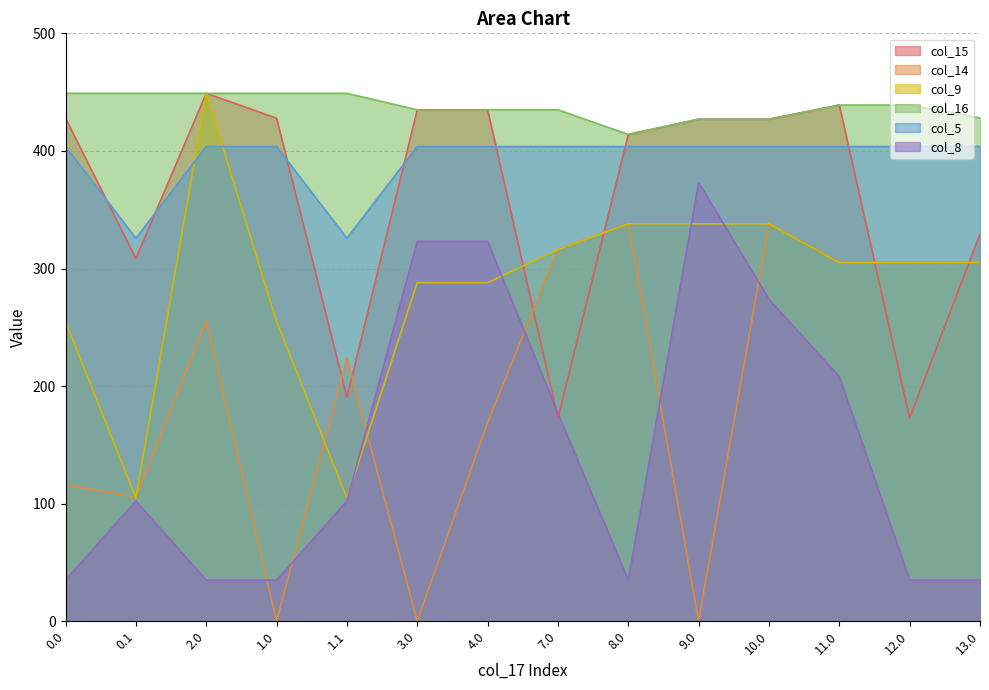

Does the chart have visible grid lines?

Yes